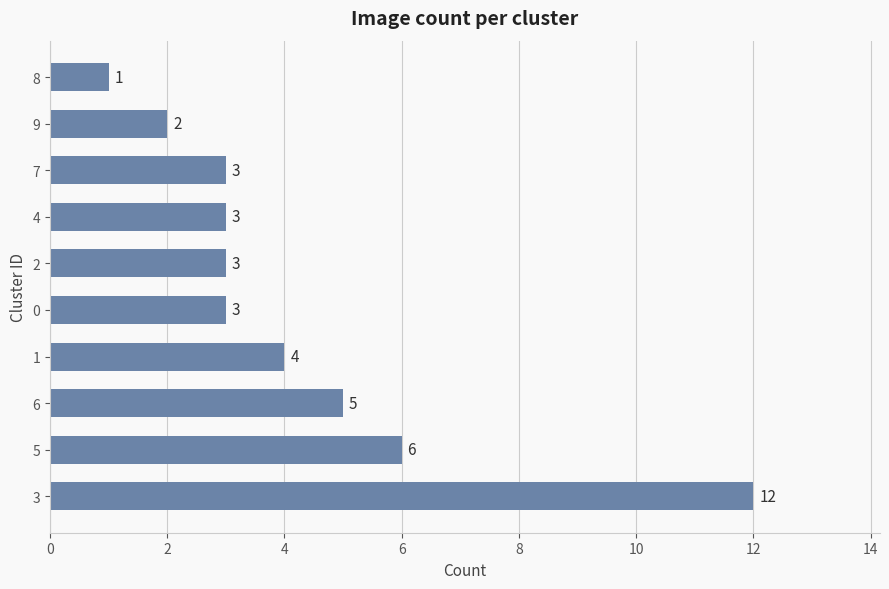

True or false: the data shows 5 at 6.

True